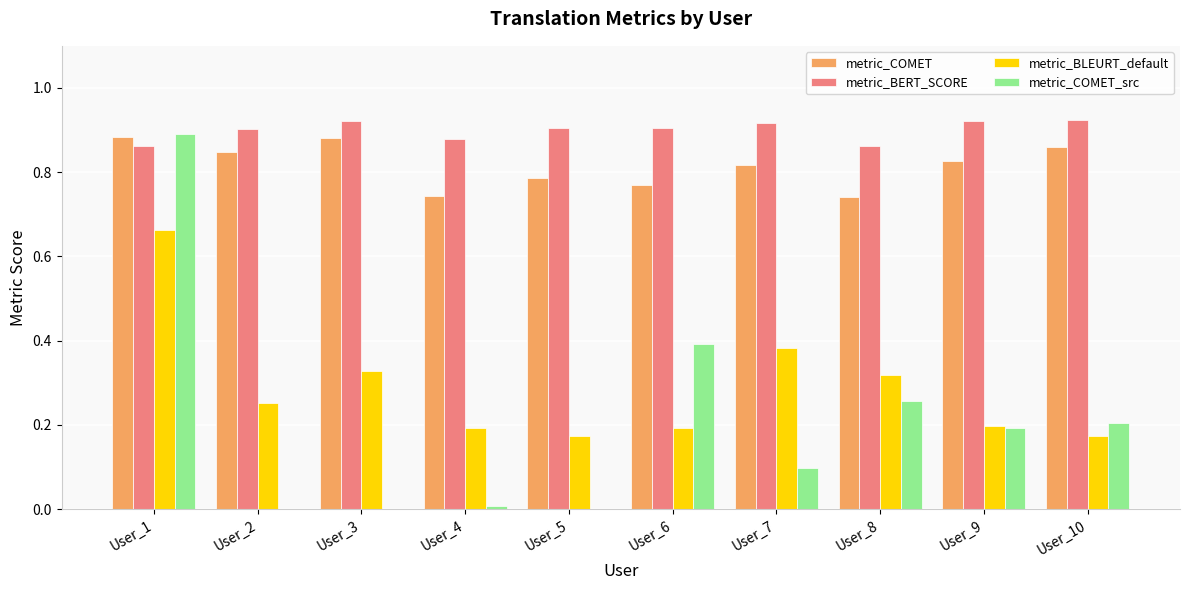

What is the sum of all metric_COMET_src values?

2.0